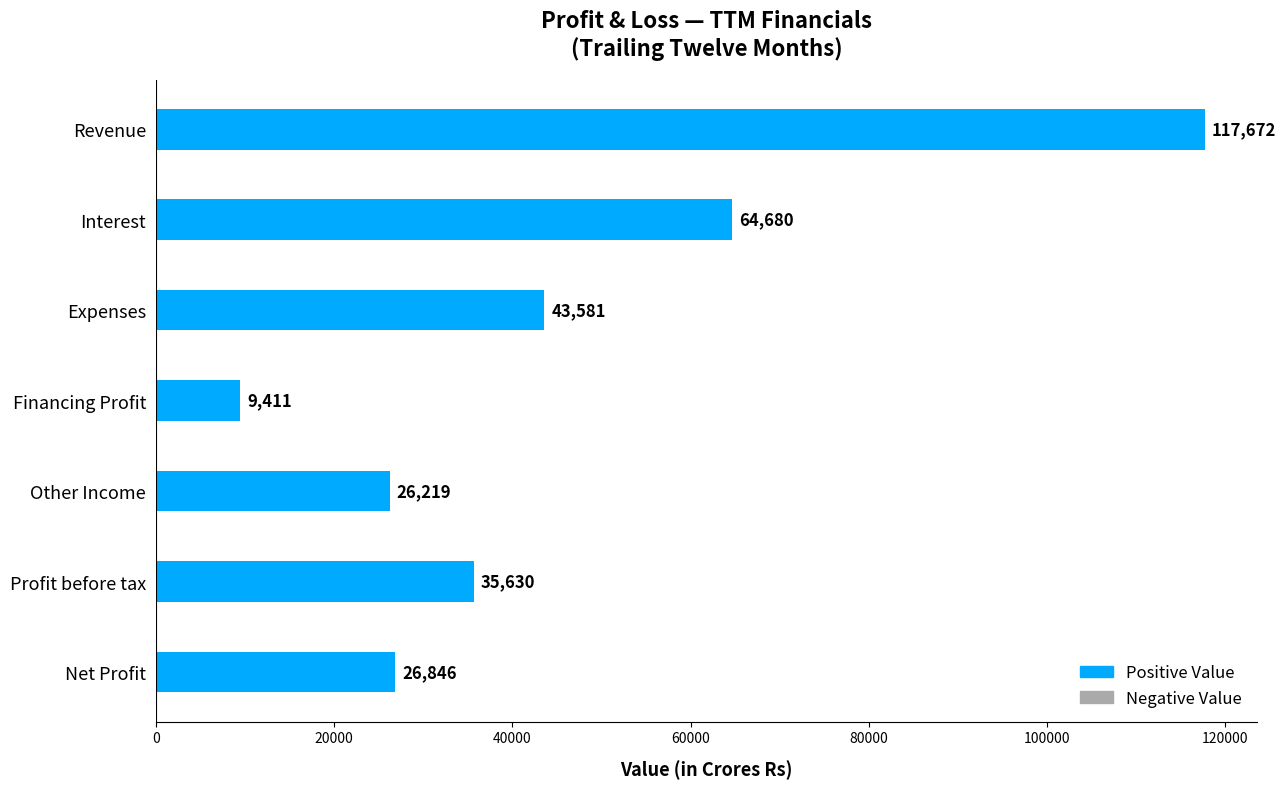

Where is the data nearest to the value 63541?

Interest